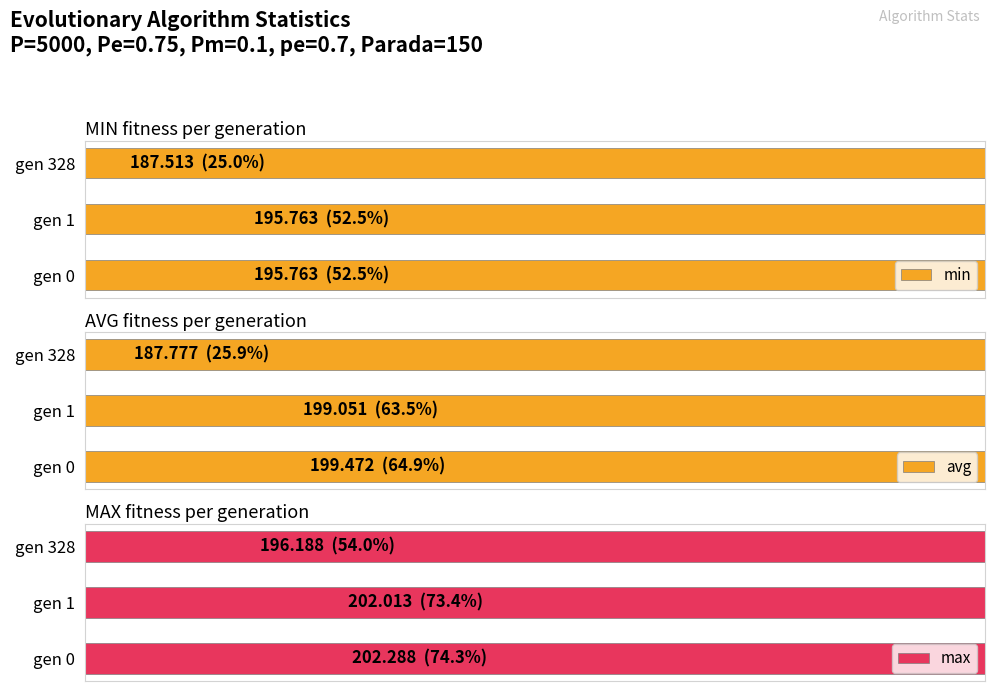

What is the highest value of the min series?

195.8